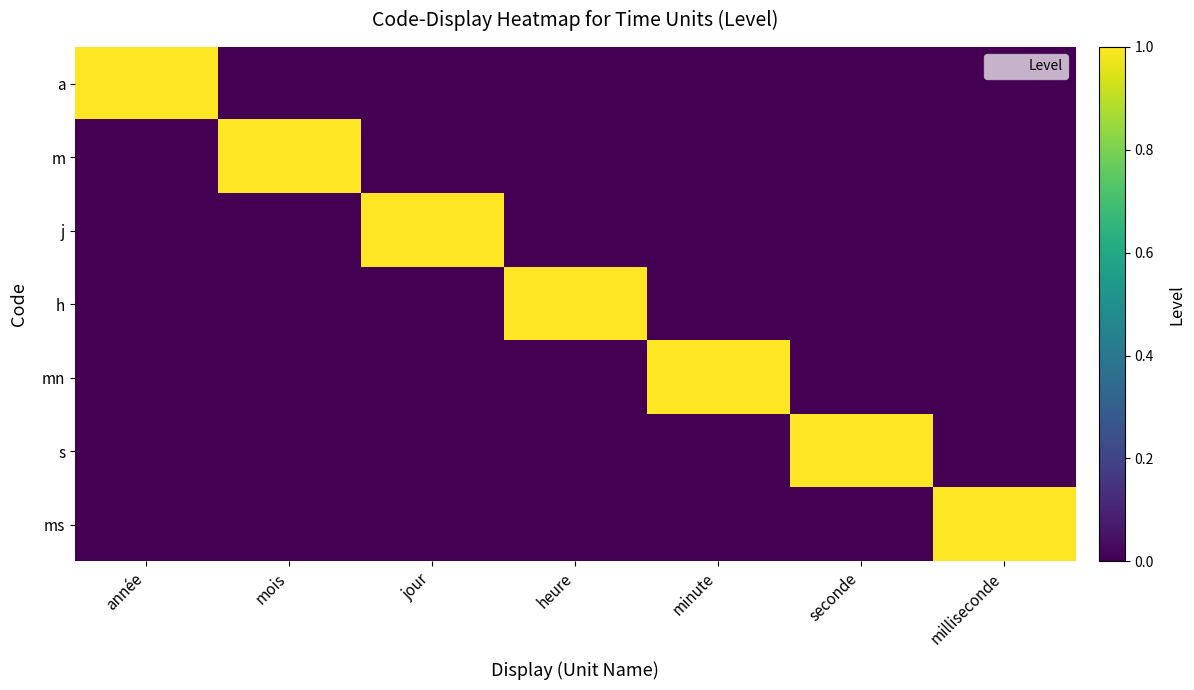

Between année and minute, which series saw the biggest shift?

a